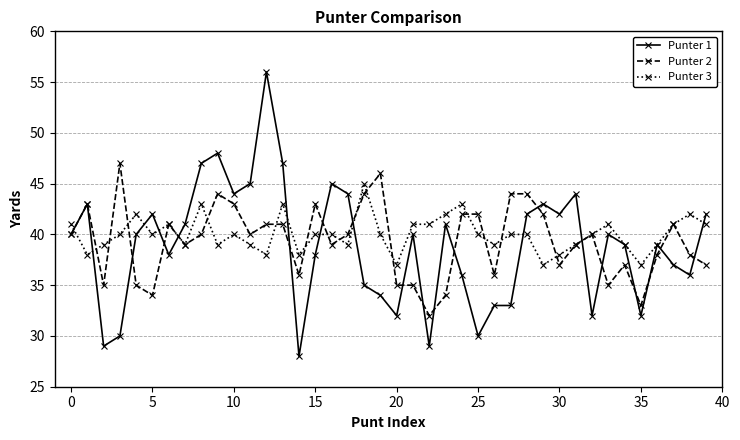

Which series has the widest spread of values?

Punter 1